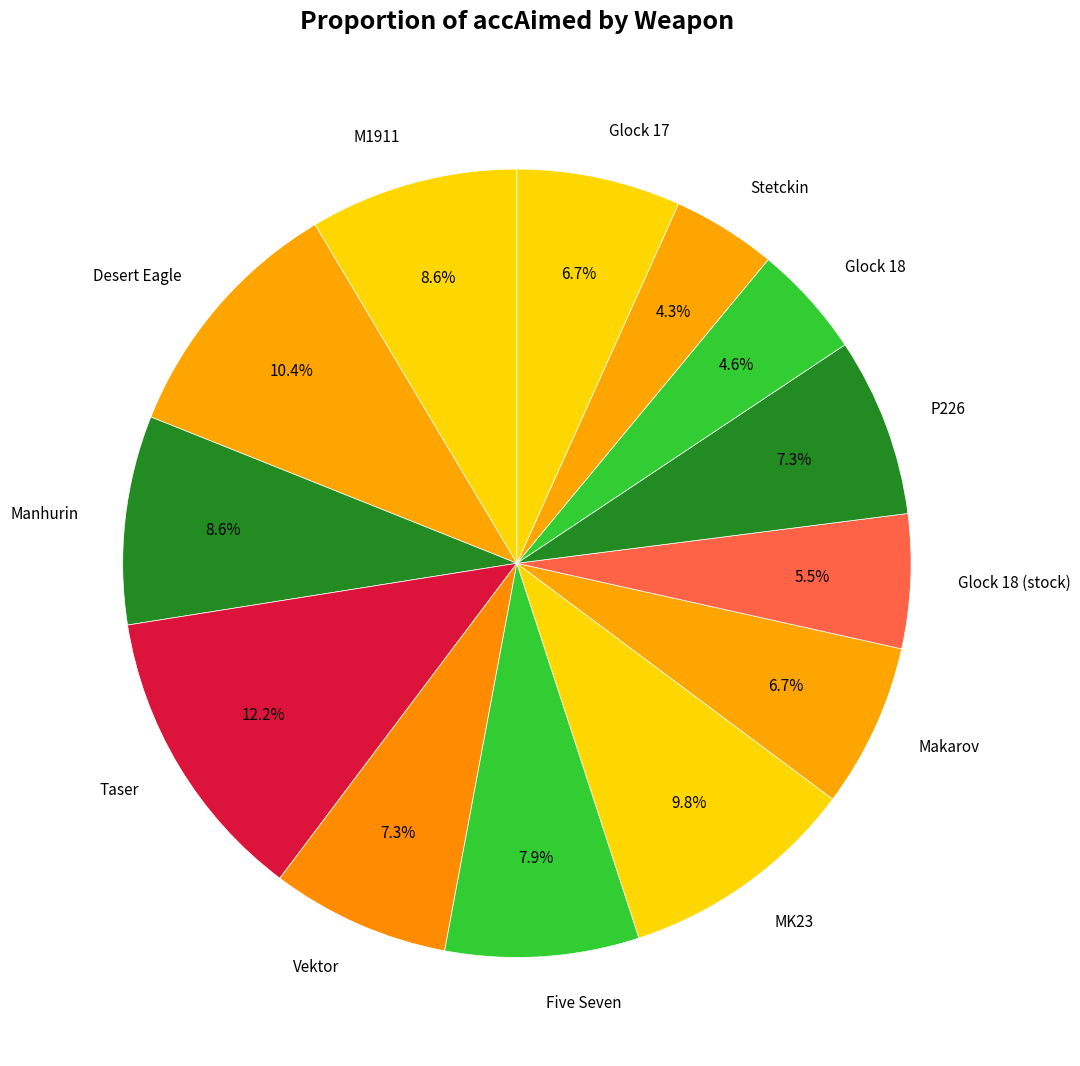

Count the number of slices in the pie.

13